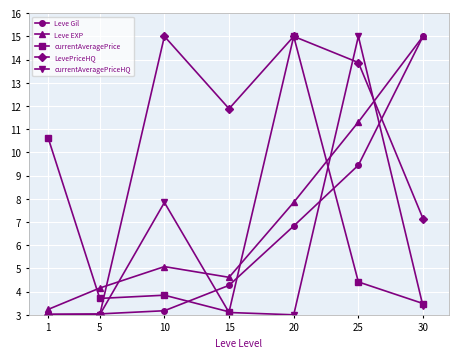

How many intersections are there between currentAveragePrice and Leve EXP?

3